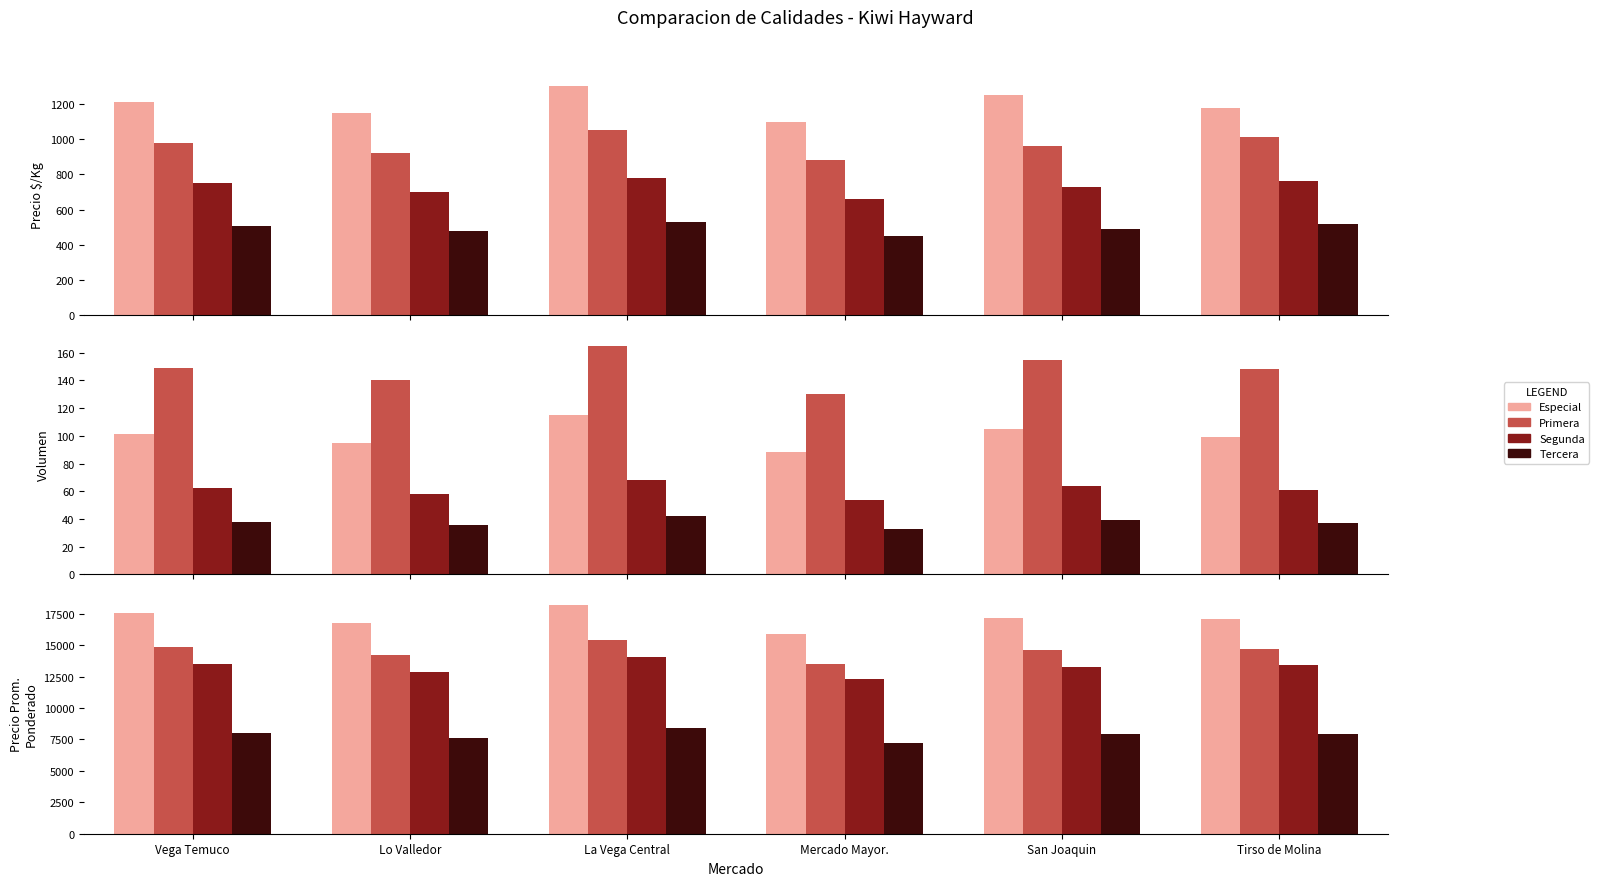

Which series changed the most between San Joaquin and Tirso de Molina?

Especial